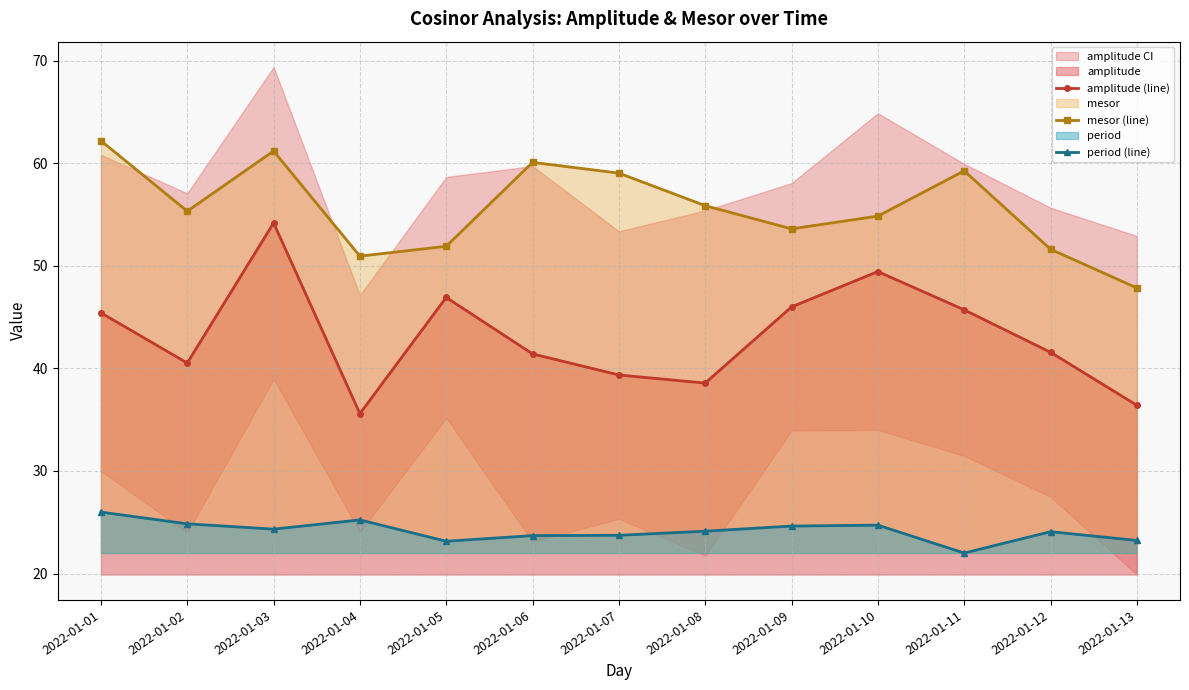

At how many categories does at least one series exceed 52?

9